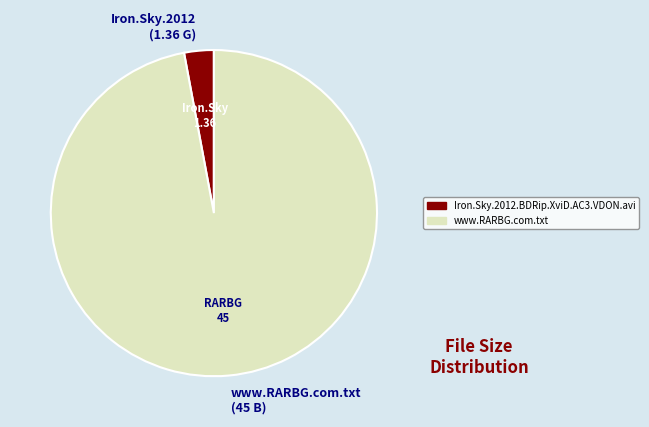

The www.RARBG.com.txt slice represents 83% of the pie. True or false?

False